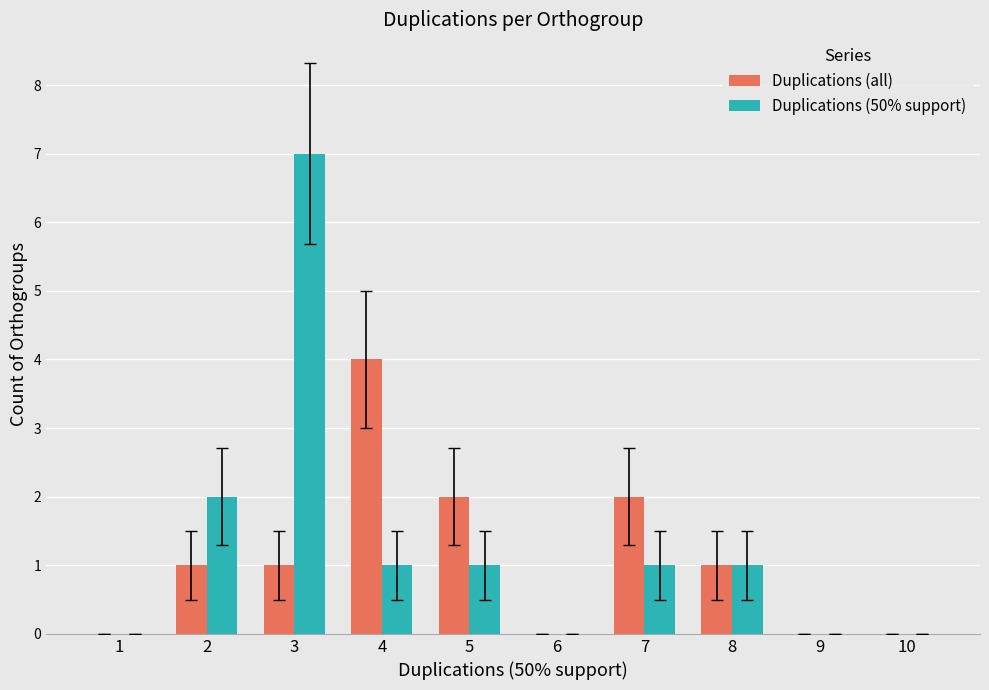

What is the sum of all Duplications (50% support) values?

13